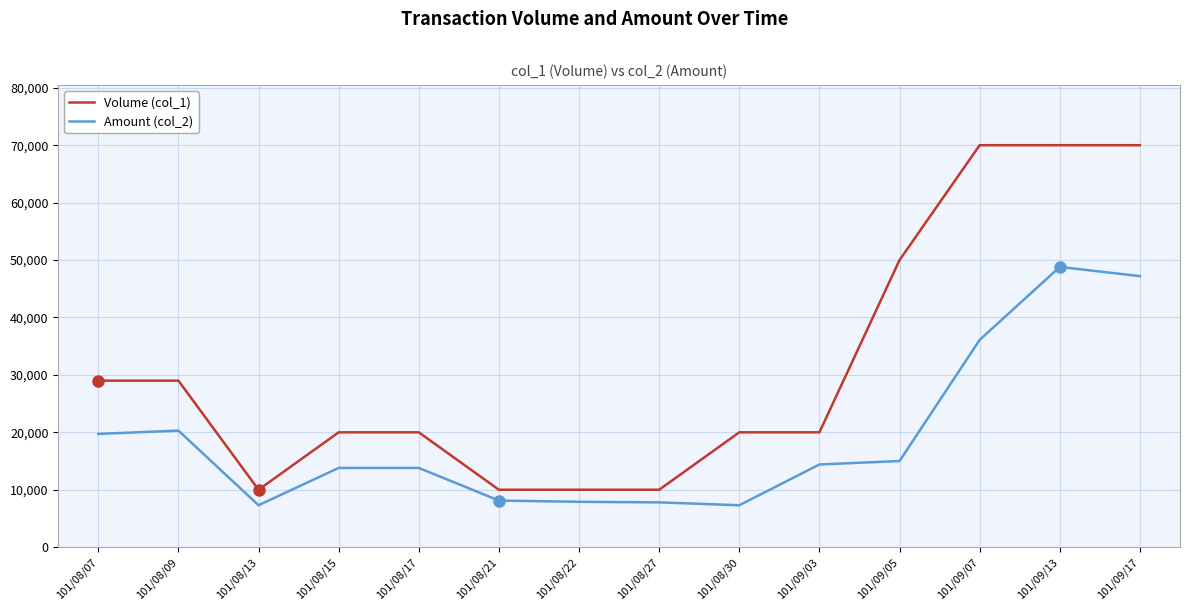

What is the difference between the second highest and second lowest values in the Volume (col_1) series?

60000